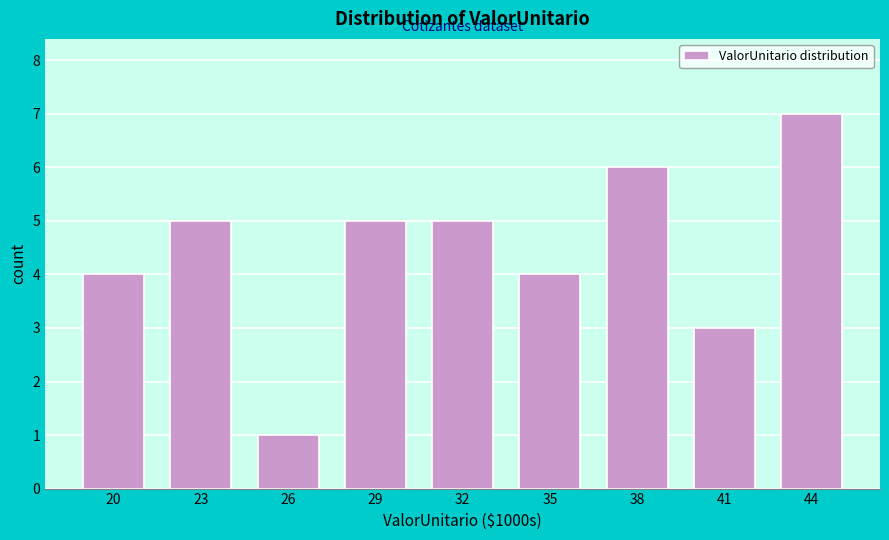

Reading right to left, what are all the values shown in this chart?

7	3	6	4	5	5	1	5	4